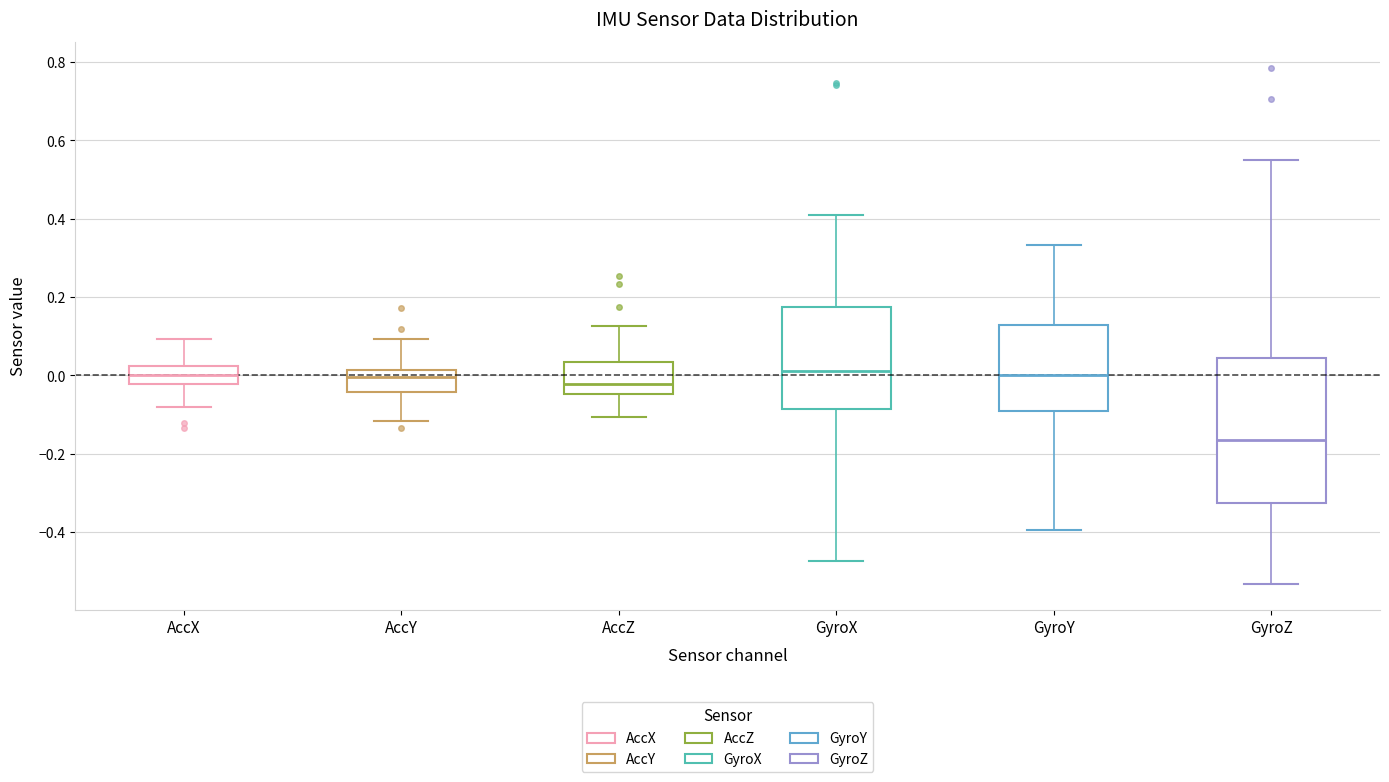

Which box is the tallest, from its lower edge to its upper edge?

GyroZ